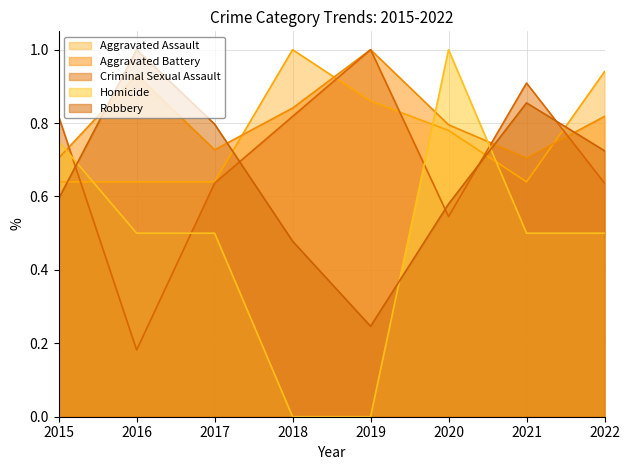

What are all the series names shown in the legend?

Aggravated Assault, Aggravated Battery, Criminal Sexual Assault, Homicide, Robbery